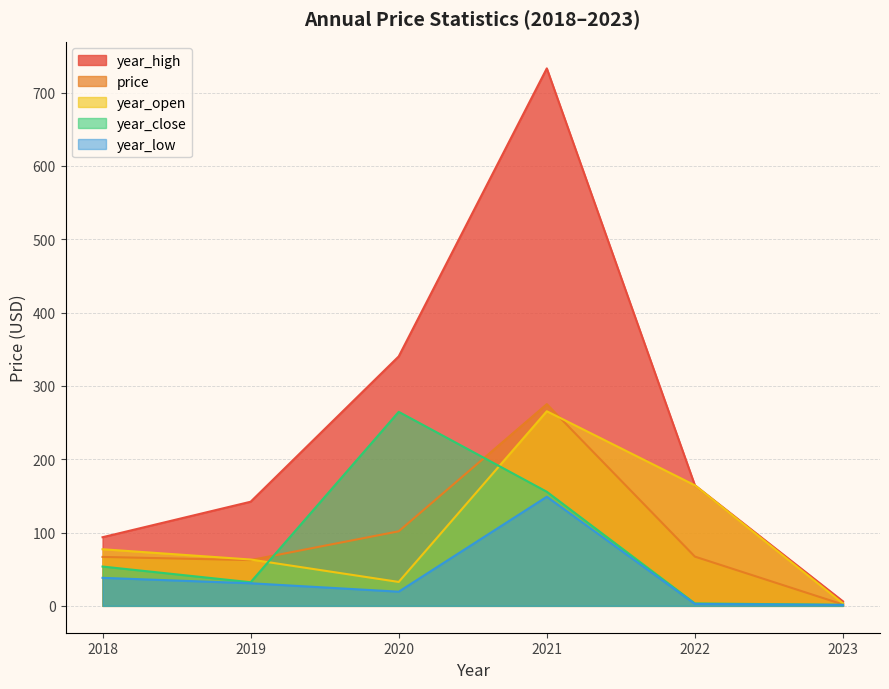

How many values in the year_open series are below 77?

3